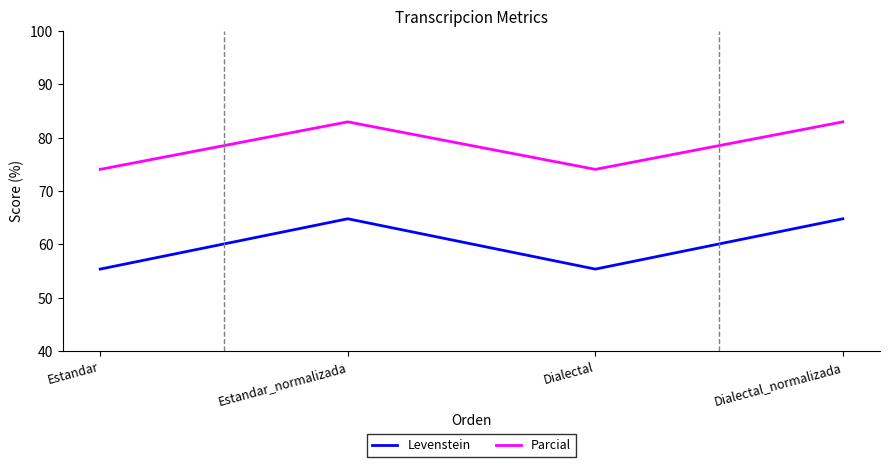

Rank the series at Estandar_normalizada from highest to lowest value.

Parcial, Levenstein